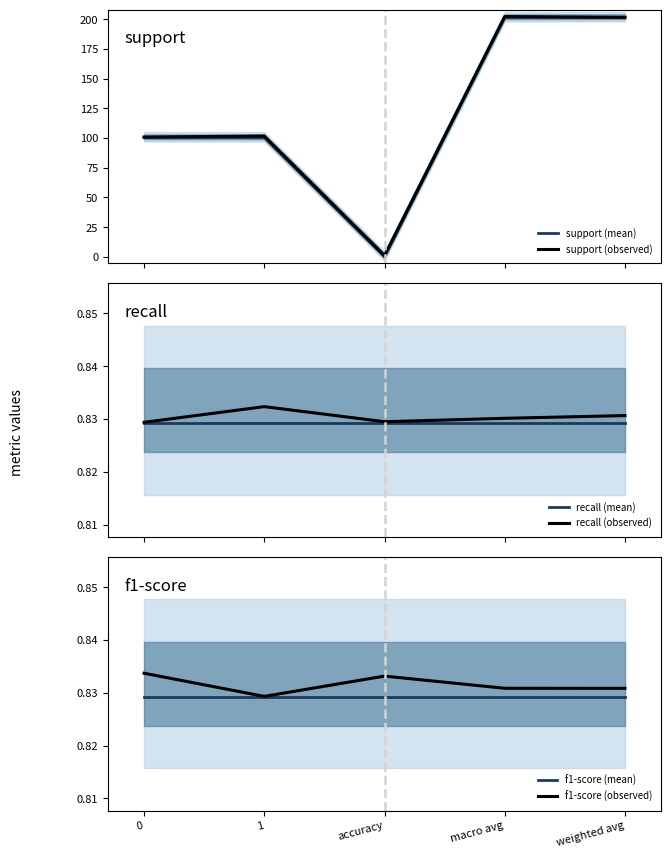

The value of f1-score (observed) at weighted avg is 1.4. True or false?

False